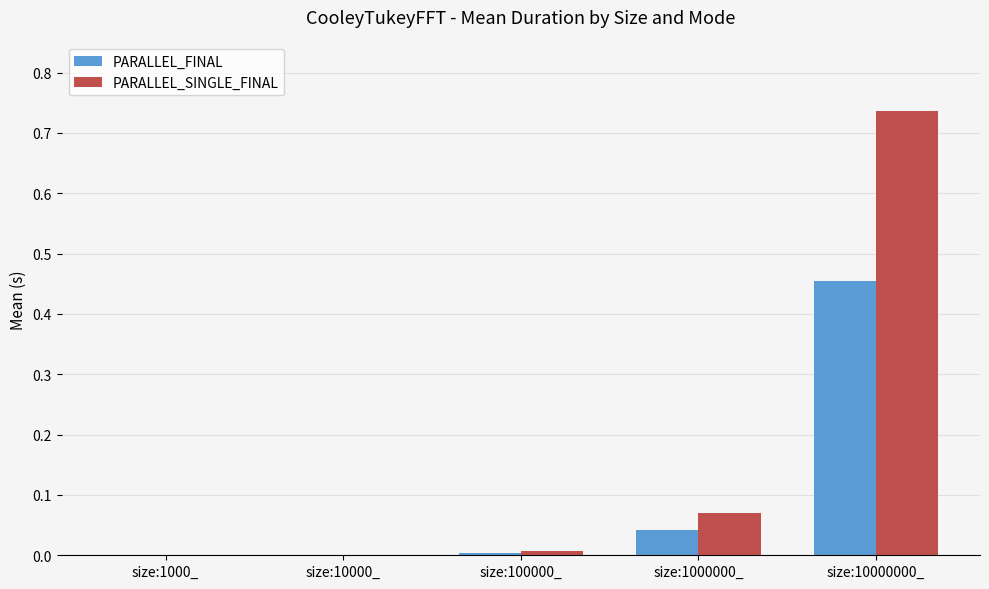

Which series changed the most between size:10000_ and size:1000000_?

PARALLEL_SINGLE_FINAL